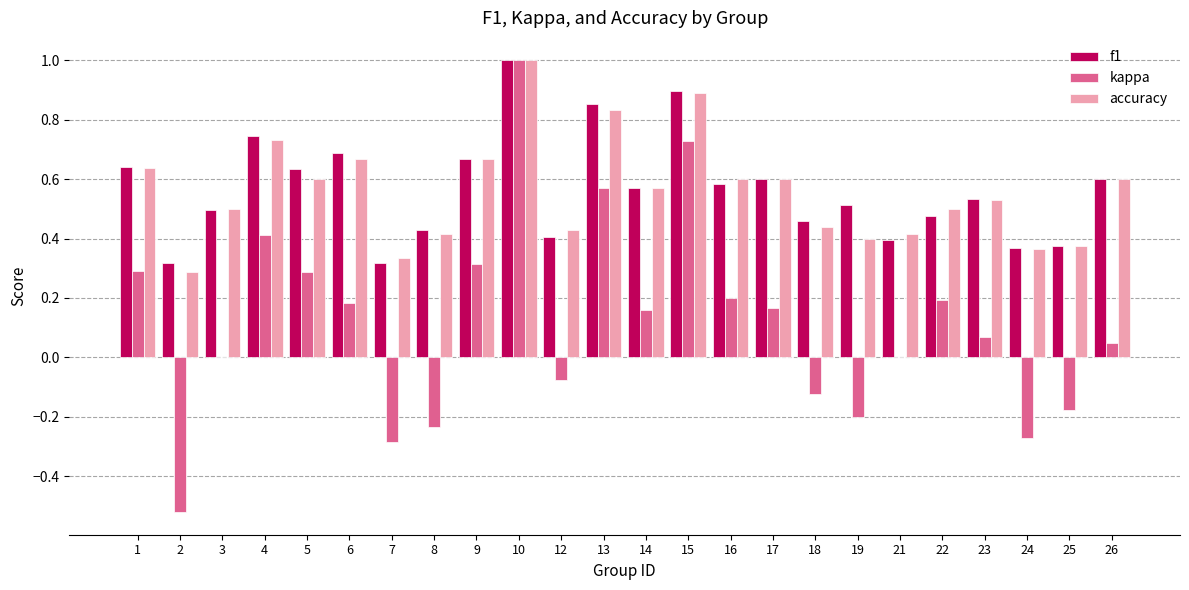

What is the maximum value shown in the chart?

1.0